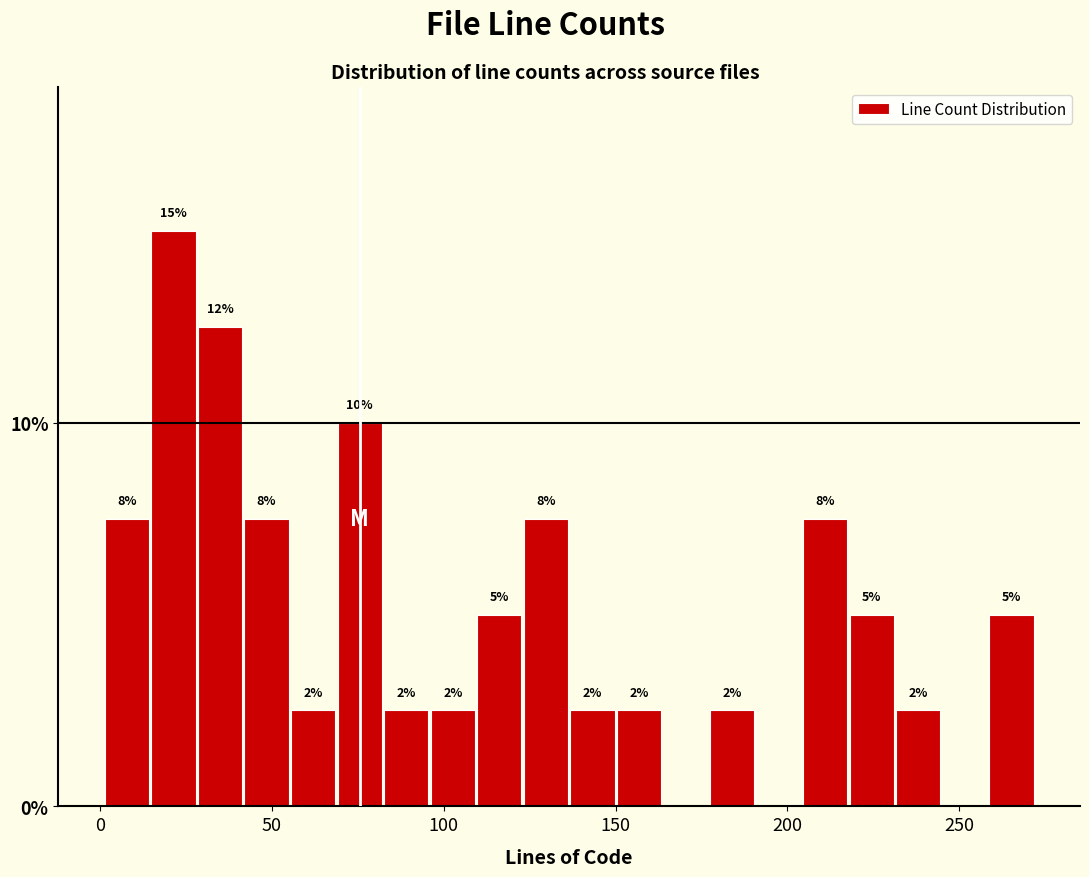

Read against the x-axis, roughly where is the centre of the tallest bar?

20